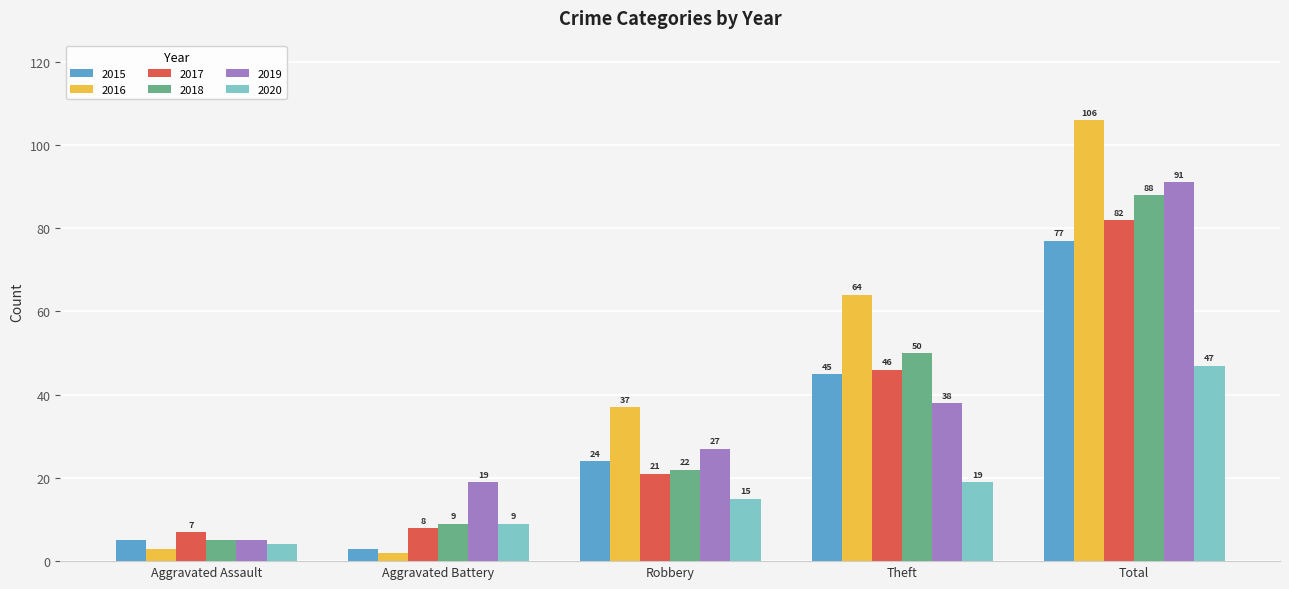

Reading left to right, what are all the values shown in this chart?

2015: 5	3	24	45	77
2016: 3	2	37	64	106
2017: 7	8	21	46	82
2018: 5	9	22	50	88
2019: 5	19	27	38	91
2020: 4	9	15	19	47